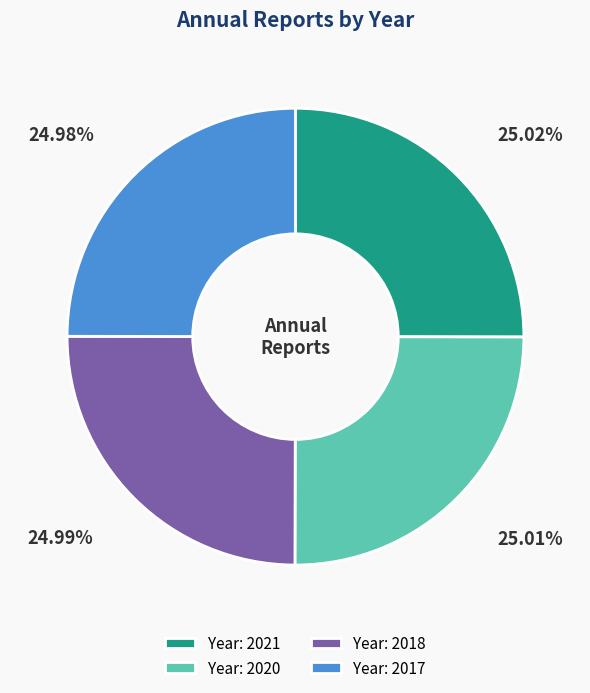

Does any single category account for the majority?

No